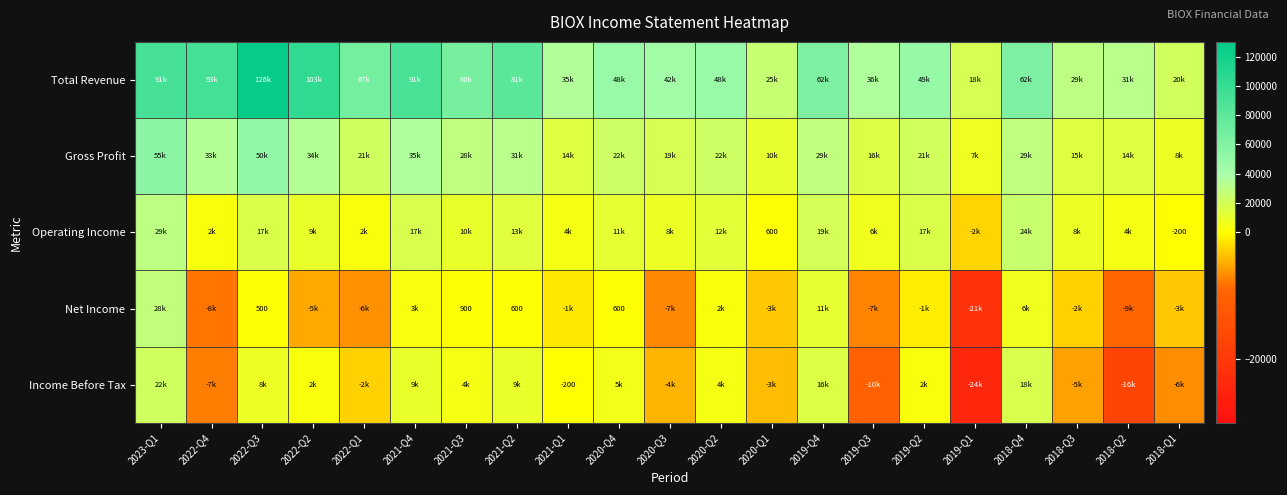

What is the maximum value shown in the chart?

126600